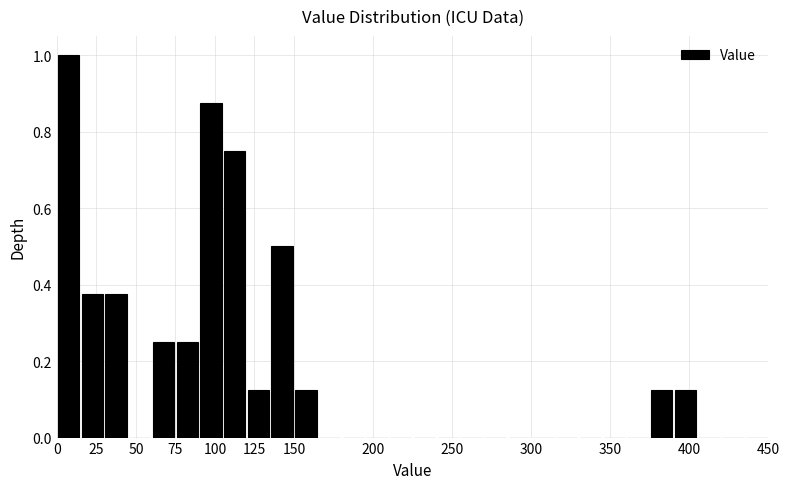

Around what value on the x-axis is the tallest bar? Give the approximate position of its centre, as read against the axis.

10